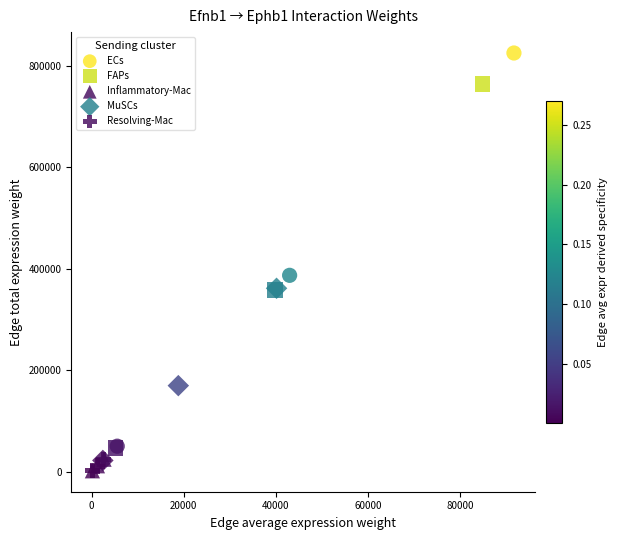

Which series has the largest Y range (max minus min)?

ECs